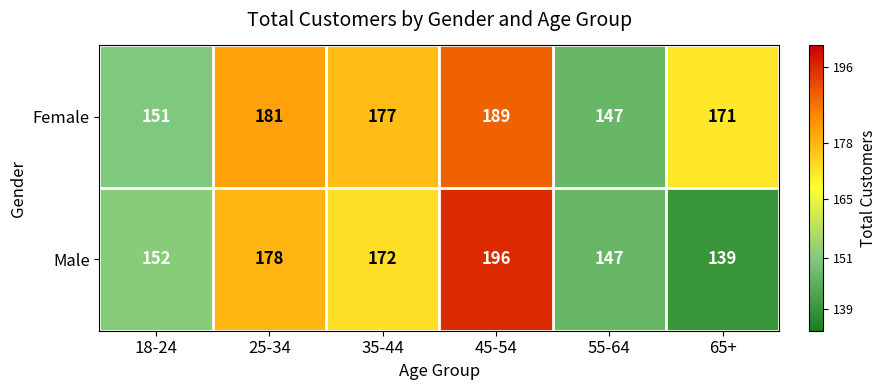

What is the greatest value displayed?

196